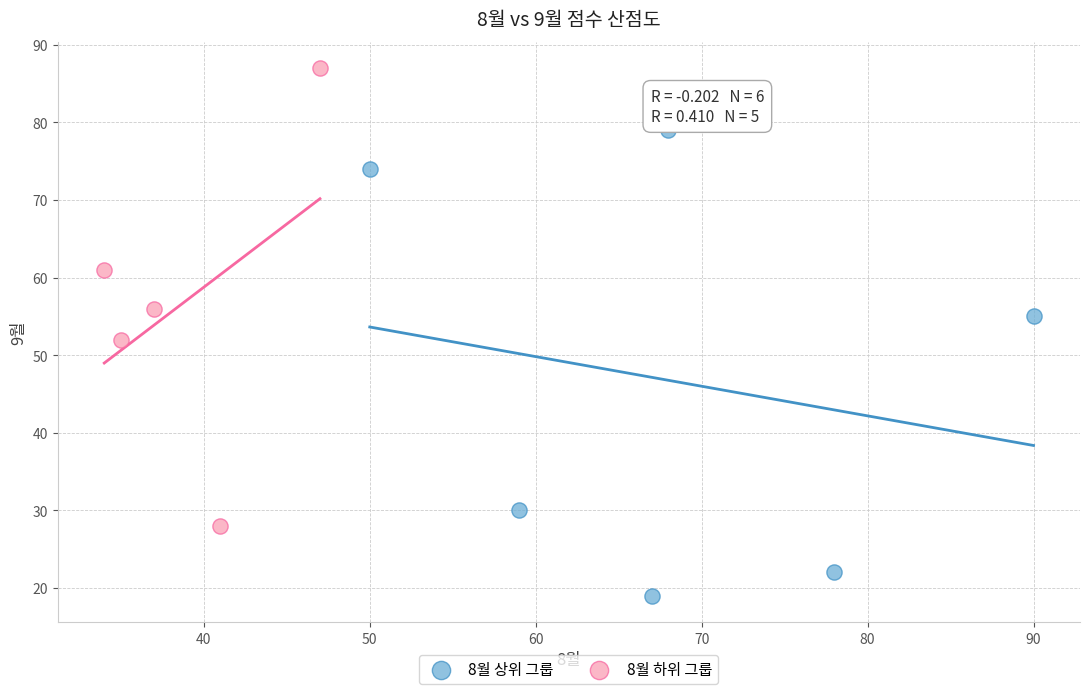

Which series reaches the maximum Y coordinate?

8월 하위 그룹